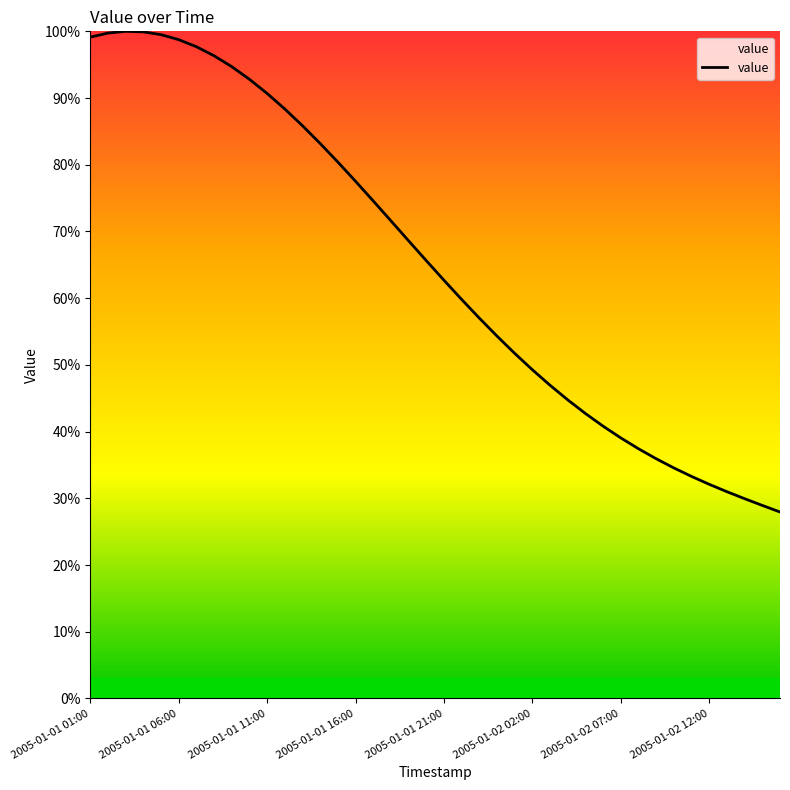

What is the greatest value displayed?

100.0